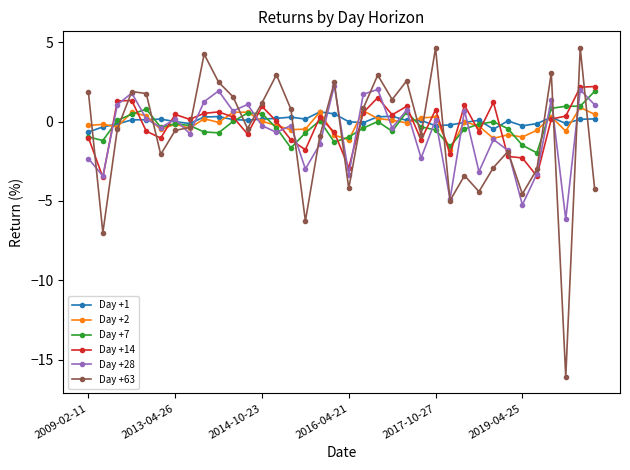

What is the value of the Day +7 point at the 13th from the left?

0.5